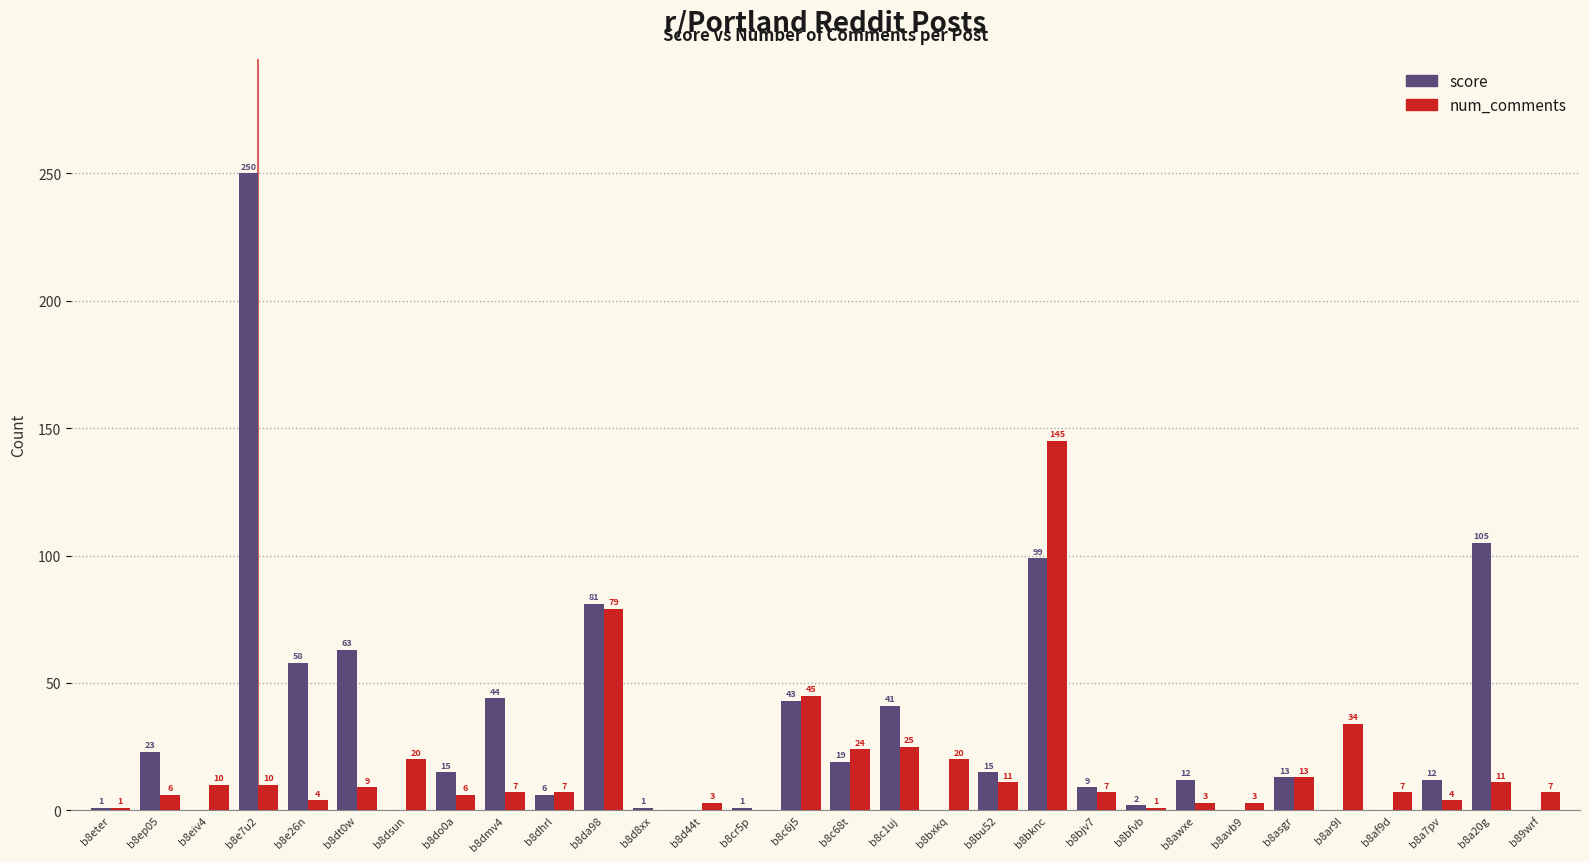

At which label does num_comments first exceed 7?

b8eiv4